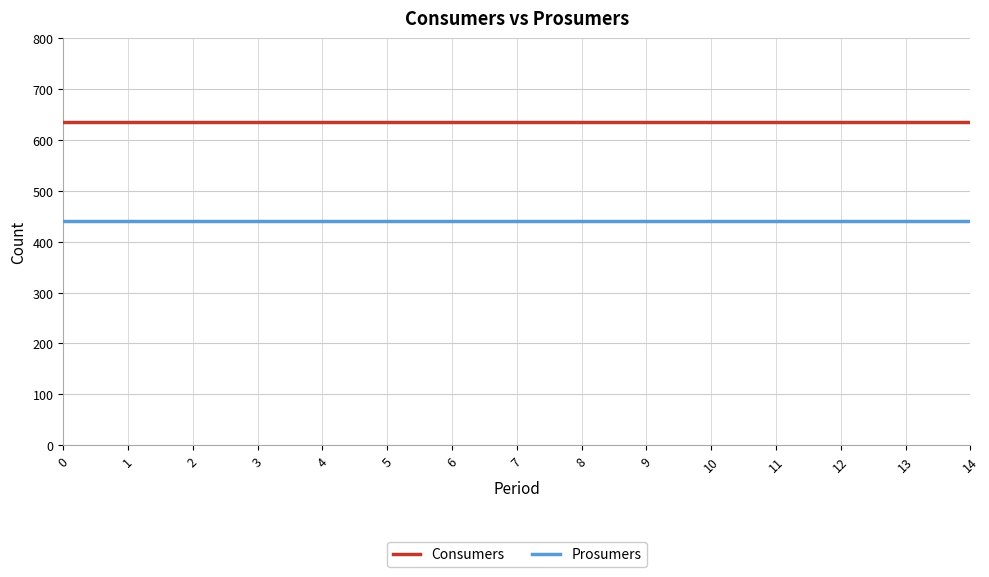

Rank the series by their maximum value, from lowest to highest.

Prosumers, Consumers